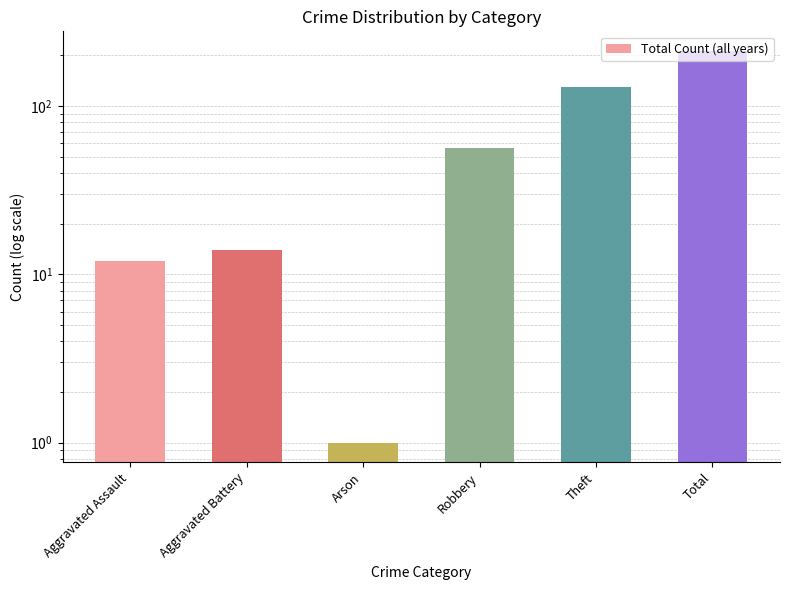

What is the average value?

71